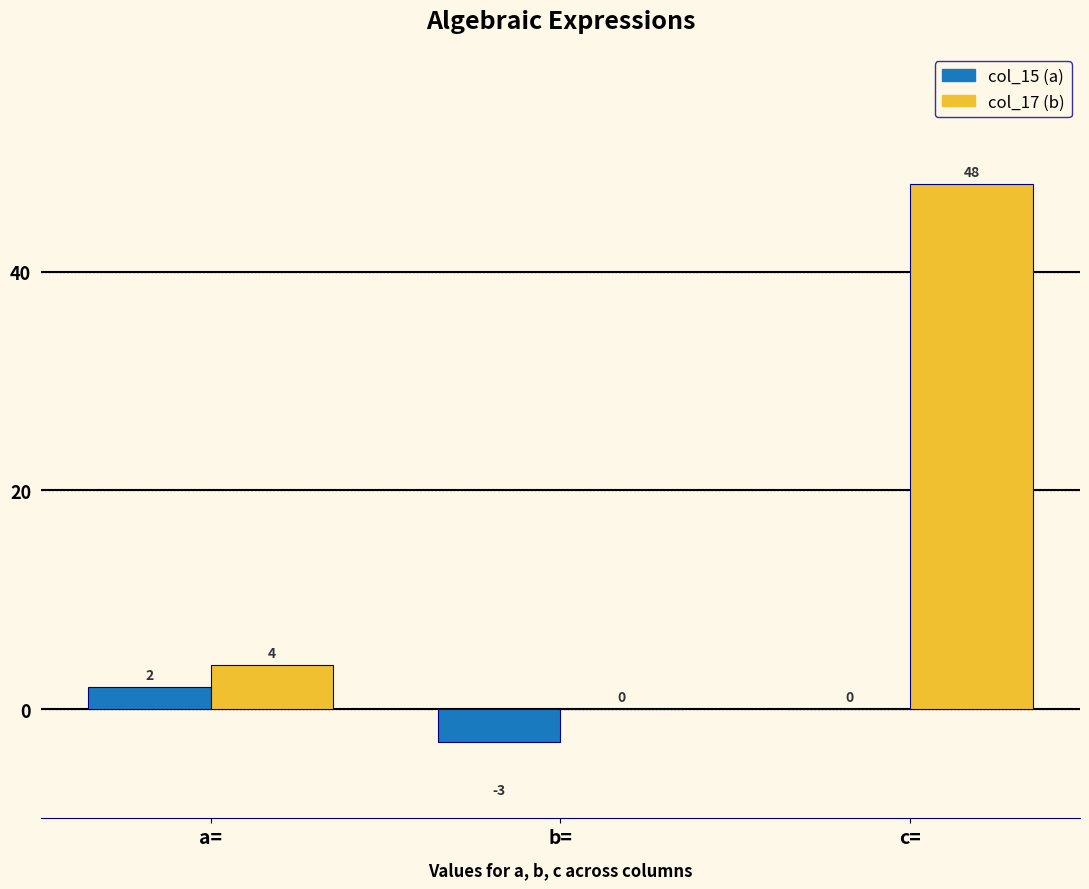

At which category is the sum across all series the highest?

c=